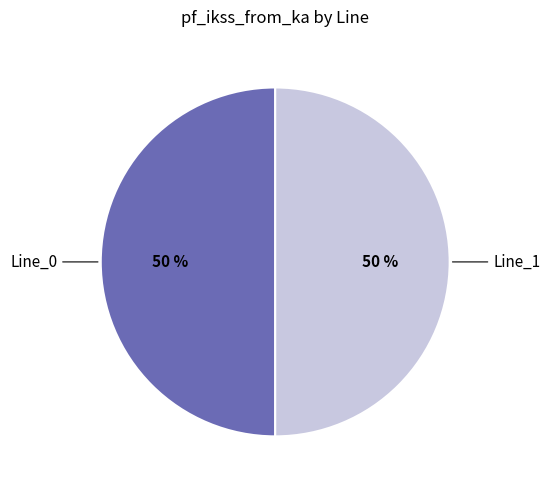

To the nearest percent, what is the average slice percentage?

50%